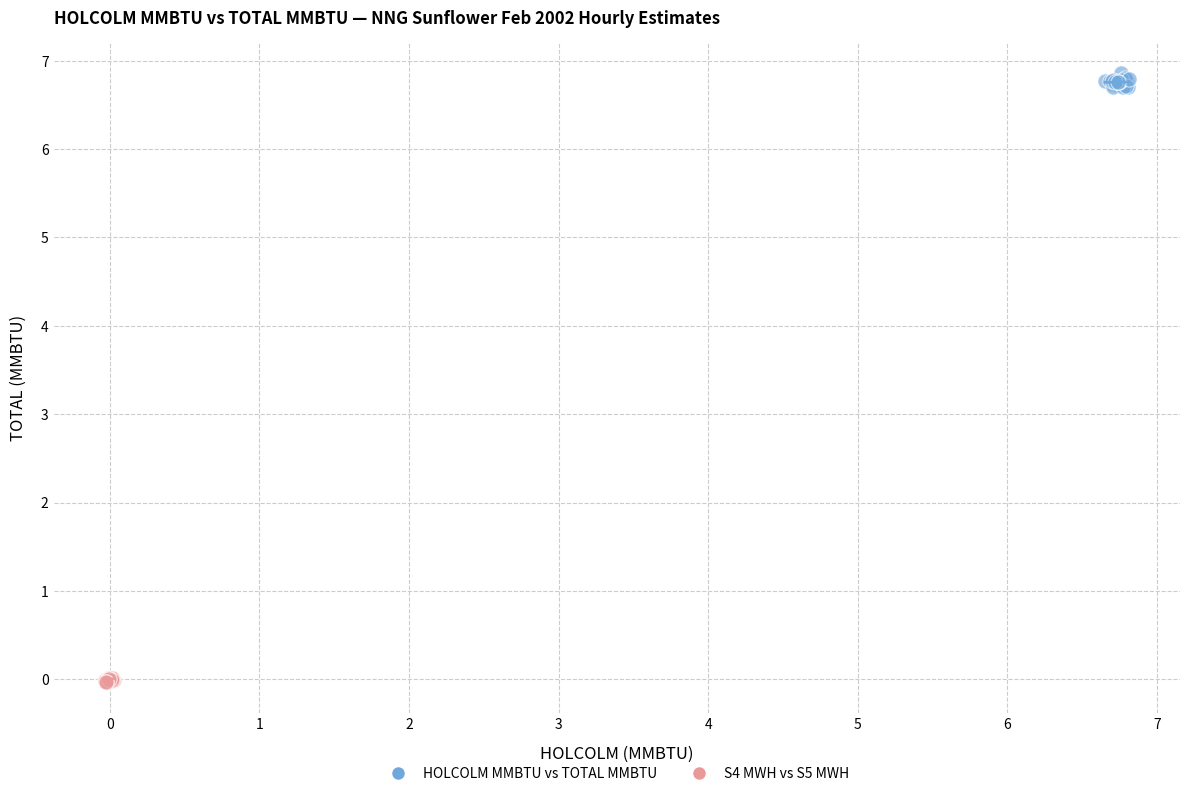

Which series has the widest spread of Y values?

HOLCOLM MMBTU vs TOTAL MMBTU